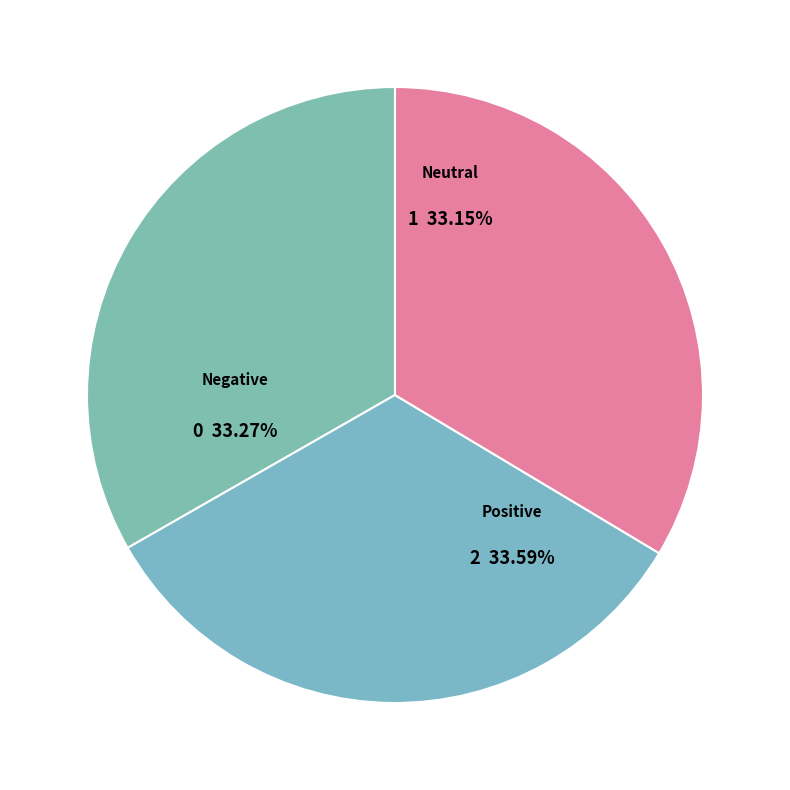

The 7 slice represents 1% of the pie. True or false?

False